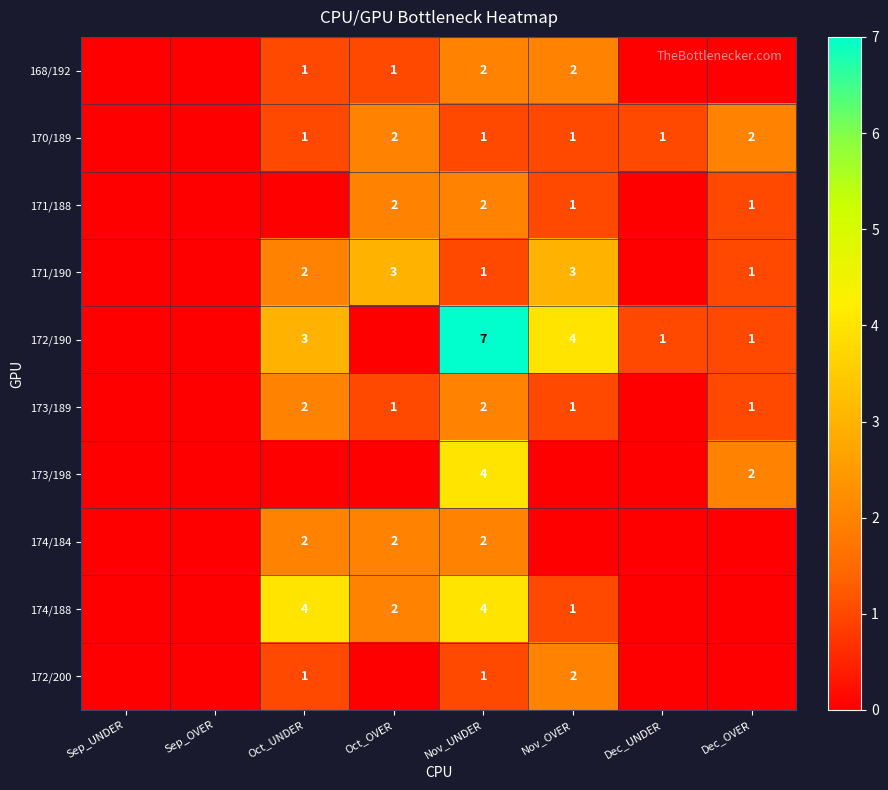

True or false: 174/184 has a value of 2 at Oct_OVER.

True